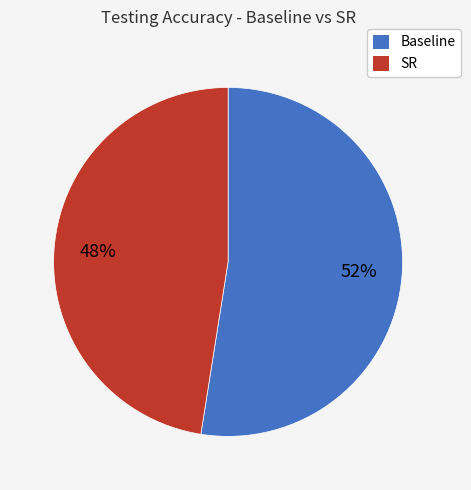

What is the largest slice in the pie chart?

Baseline